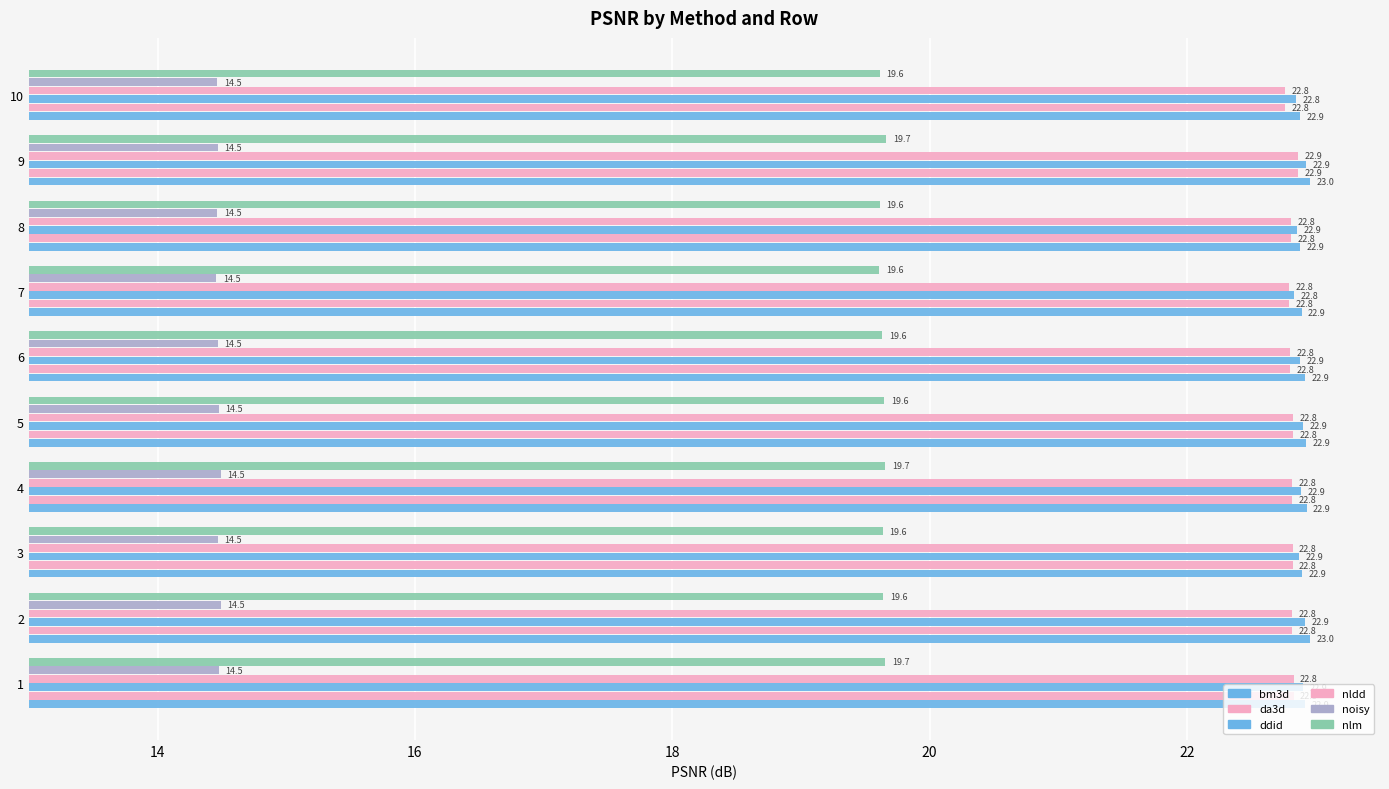

Reading left to right, extract all data points from this chart.

bm3d: 22.9	23.0	22.9	22.9	22.9	22.9	22.9	22.9	23.0	22.9
da3d: 22.8	22.8	22.8	22.8	22.8	22.8	22.8	22.8	22.9	22.8
ddid: 22.9	22.9	22.9	22.9	22.9	22.9	22.8	22.9	22.9	22.8
nldd: 22.8	22.8	22.8	22.8	22.8	22.8	22.8	22.8	22.9	22.8
noisy: 14.5	14.5	14.5	14.5	14.5	14.5	14.5	14.5	14.5	14.5
nlm: 19.7	19.6	19.6	19.7	19.6	19.6	19.6	19.6	19.7	19.6